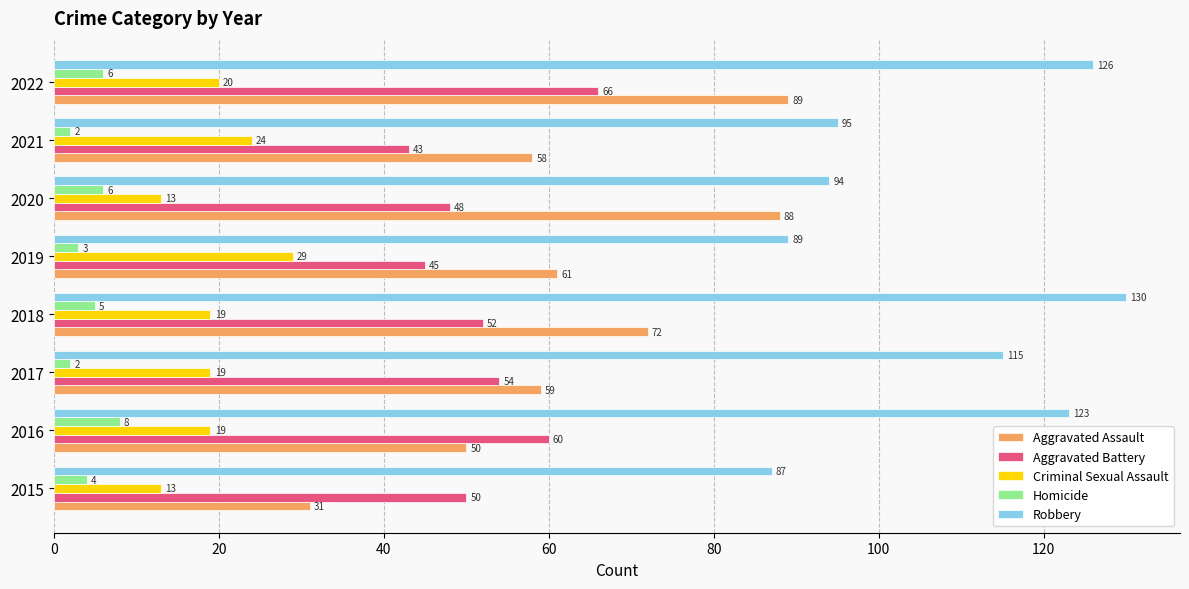

The value of Robbery at 2018 is 130. True or false?

True